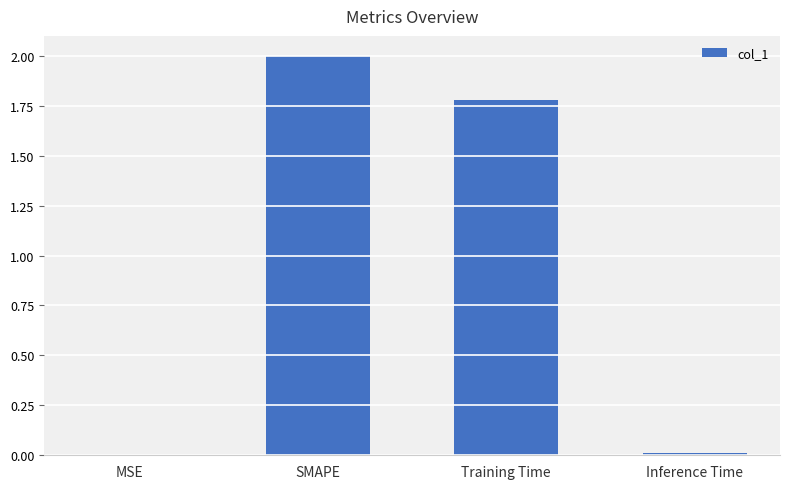

What is the sum of the values at Training Time and SMAPE?

3.8